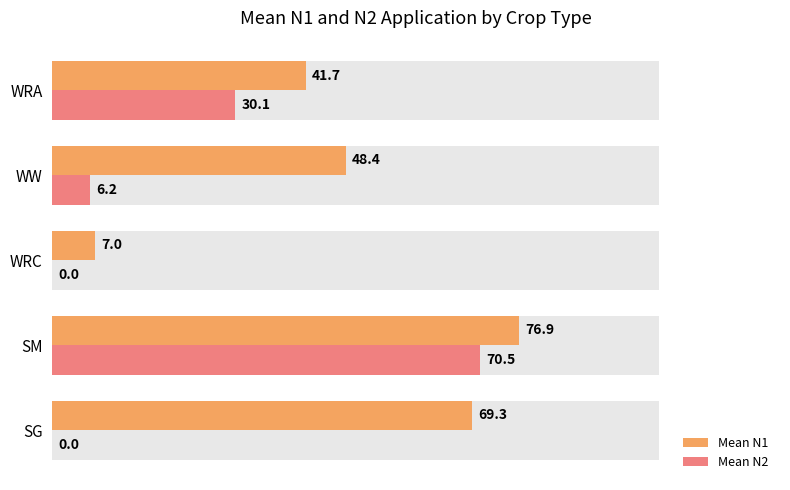

What is the sum of all Mean N1 values?

243.3